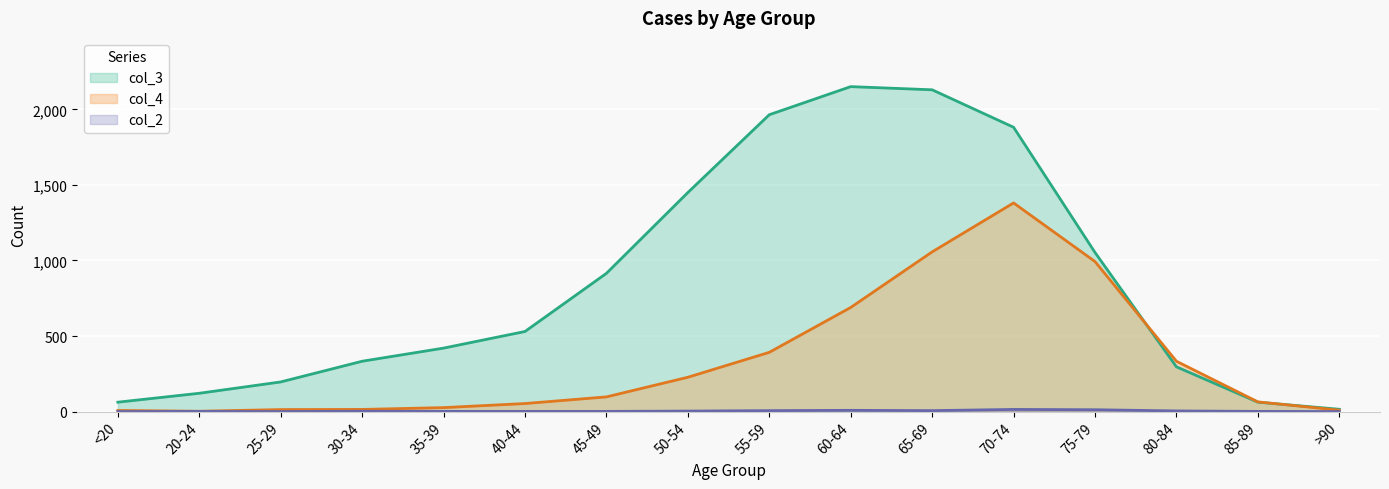

List the series in order of their peak value, highest first.

col_3, col_4, col_2